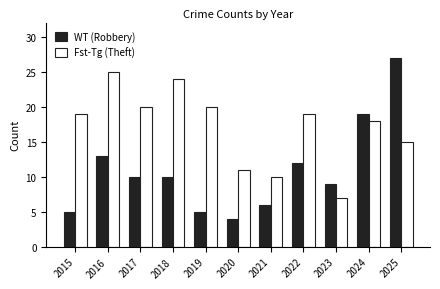

How many categories are shown in the chart?

11